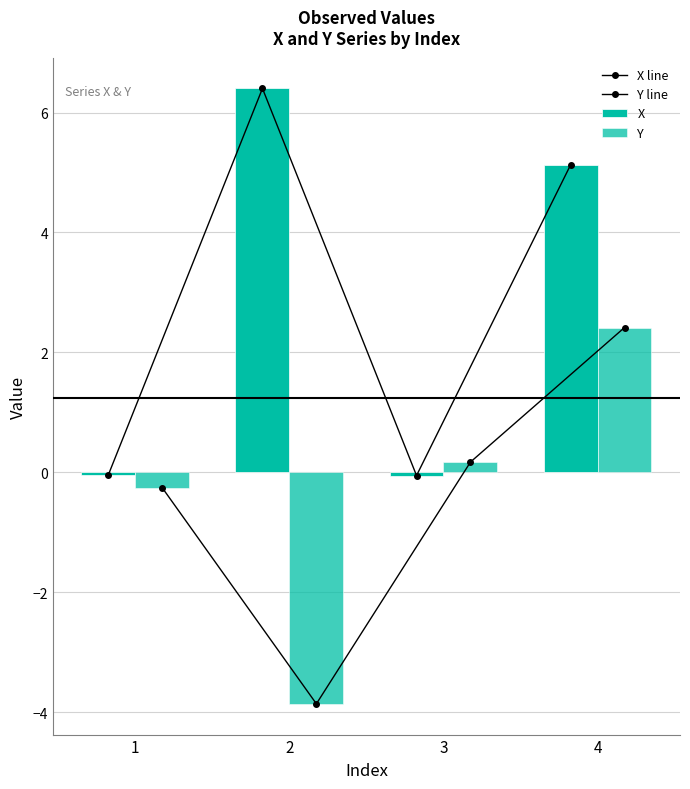

What is the value of the X line bar at the 4th from the left?

5.1